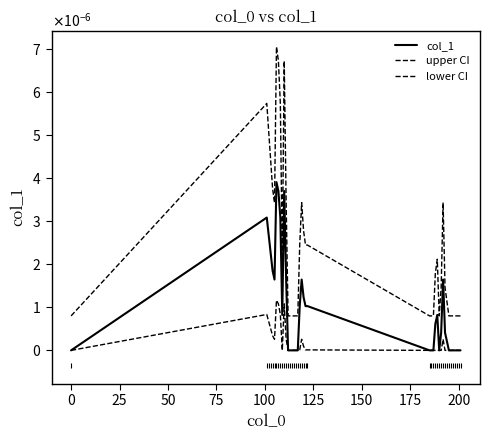

True or false: lower CI has more than 0 points higher than both neighbors.

True